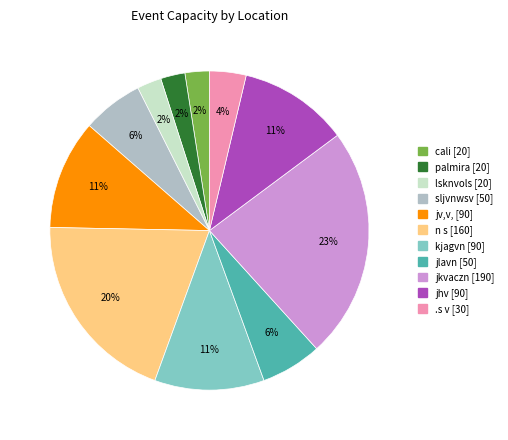

To the nearest percent, what is the difference between the n s and .s v slice percentages?

16%